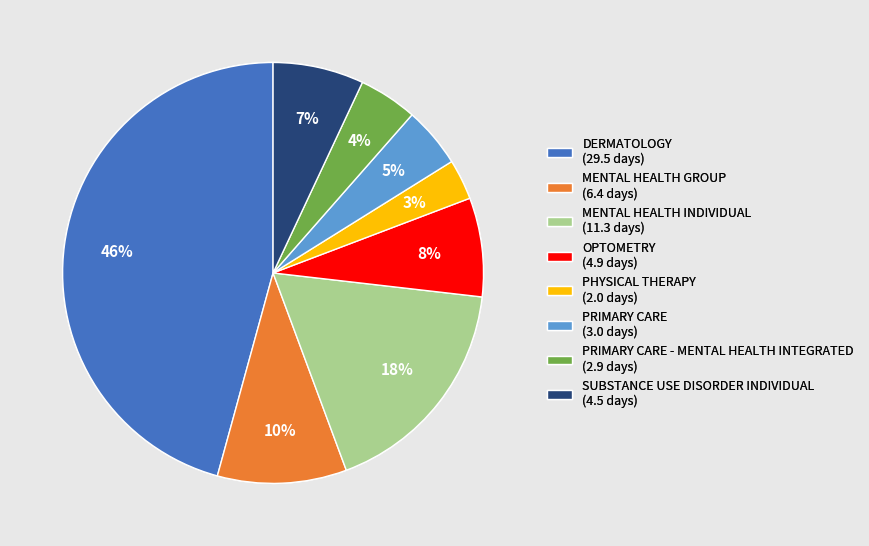

To the nearest percent, what portion does MENTAL HEALTH INDIVIDUAL (11.3 days) represent?

18%